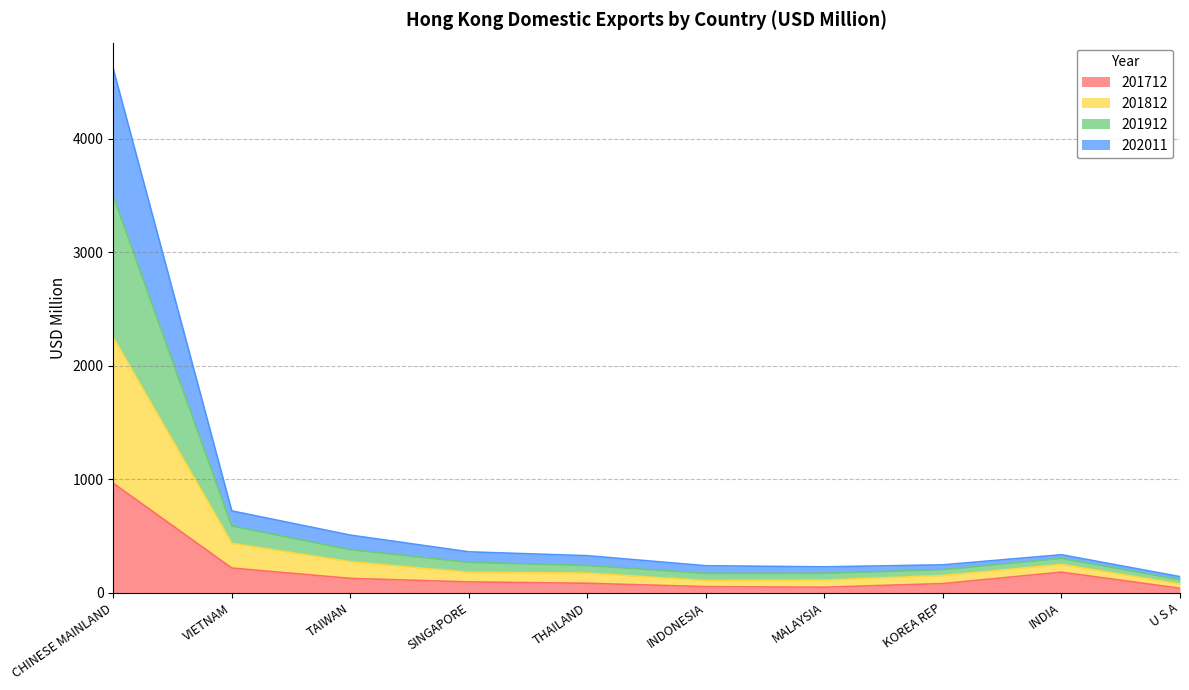

Is the value of 201912 at INDONESIA greater than the value of 202011 at KOREA REP?

Yes